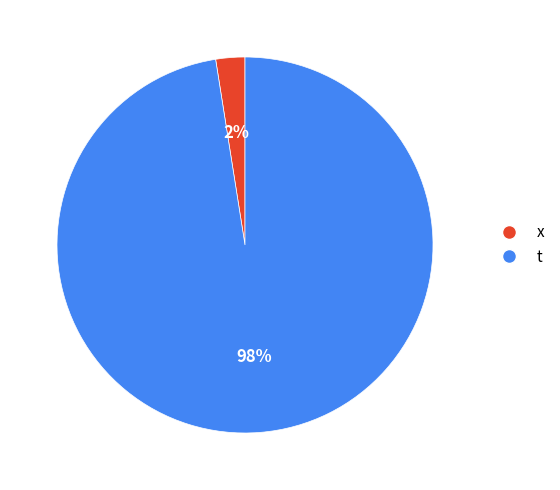

Is the sum of t and x greater than half?

Yes